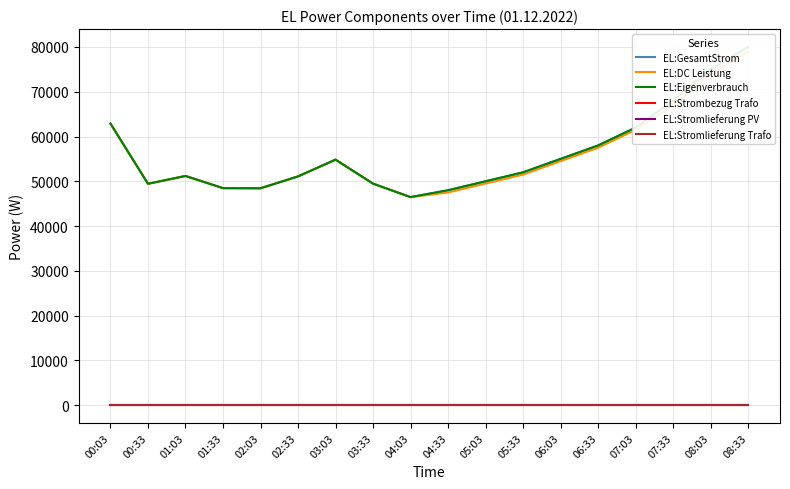

Reading right to left, list all the values displayed in this chart.

EL:GesamtStrom: 08:33=80000	08:03=75000	07:33=68000	07:03=62000	06:33=58000	06:03=55000	05:33=52000	05:03=50000	04:33=48000	04:03=46465	03:33=49473	03:03=54835	02:33=51089	02:03=48442	01:33=48472	01:03=51189	00:33=49441	00:03=62891
EL:DC Leistung: 08:33=79000	08:03=74000	07:33=67000	07:03=61500	06:33=57500	06:03=54500	05:33=51500	05:03=49500	04:33=47500	04:03=46465	03:33=49473	03:03=54835	02:33=51089	02:03=48442	01:33=48472	01:03=51189	00:33=49441	00:03=62891
EL:Eigenverbrauch: 08:33=80000	08:03=75000	07:33=68000	07:03=62000	06:33=58000	06:03=55000	05:33=52000	05:03=50000	04:33=48000	04:03=46465	03:33=49473	03:03=54835	02:33=51089	02:03=48442	01:33=48472	01:03=51189	00:33=49441	00:03=62891
EL:Strombezug Trafo: 08:33=0	08:03=0	07:33=0	07:03=0	06:33=0	06:03=0	05:33=0	05:03=0	04:33=0	04:03=0	03:33=0	03:03=0	02:33=0	02:03=0	01:33=0	01:03=0	00:33=0	00:03=0
EL:Stromlieferung PV: 08:33=0	08:03=0	07:33=0	07:03=0	06:33=0	06:03=0	05:33=0	05:03=0	04:33=0	04:03=0	03:33=0	03:03=0	02:33=0	02:03=0	01:33=0	01:03=0	00:33=0	00:03=0
EL:Stromlieferung Trafo: 08:33=0	08:03=0	07:33=0	07:03=0	06:33=0	06:03=0	05:33=0	05:03=0	04:33=0	04:03=0	03:33=0	03:03=0	02:33=0	02:03=0	01:33=0	01:03=0	00:33=0	00:03=0